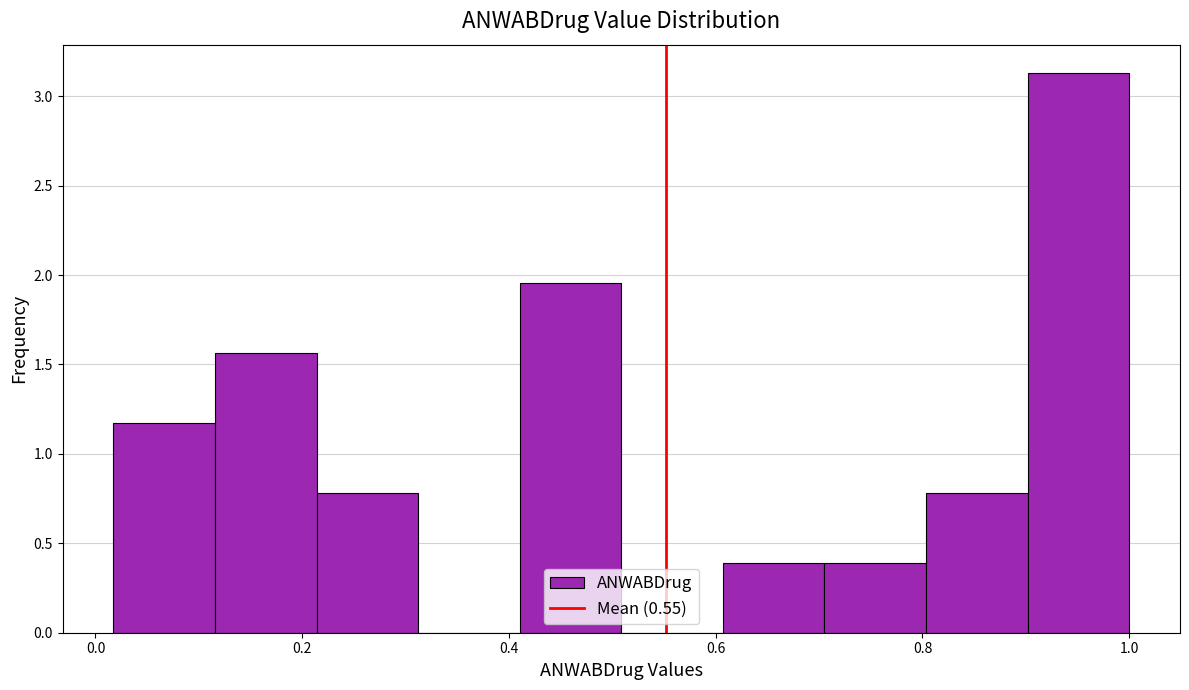

Reading left to right, list every bar in this chart as the range it spans on the x-axis followed by its height. Neither the bar edges nor the heights are printed on the chart, so give them approximately, as read against the axes.

0.02 to 0.12: 1.15
0.12 to 0.22: 1.55
0.22 to 0.32: 0.80
0.32 to 0.42: 0
0.42 to 0.50: 1.95
0.50 to 0.60: 0
0.60 to 0.70: 0.40
0.70 to 0.80: 0.40
0.80 to 0.90: 0.80
0.90 to 1.00: 3.15